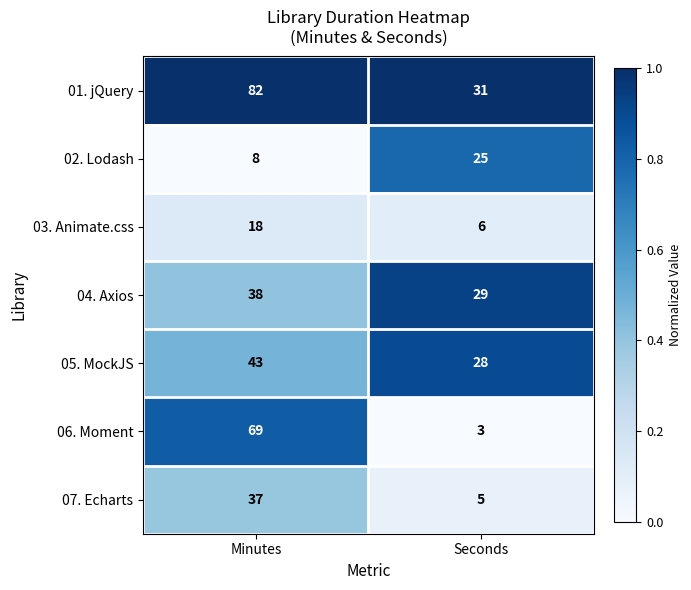

What is the total value across all series at Seconds?

127